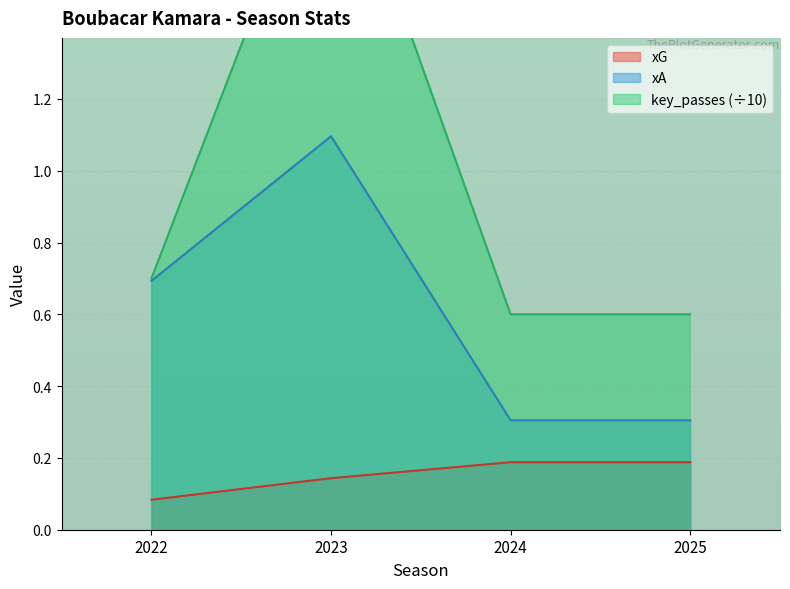

Rank the series by their maximum value, from lowest to highest.

xG, xA, key_passes